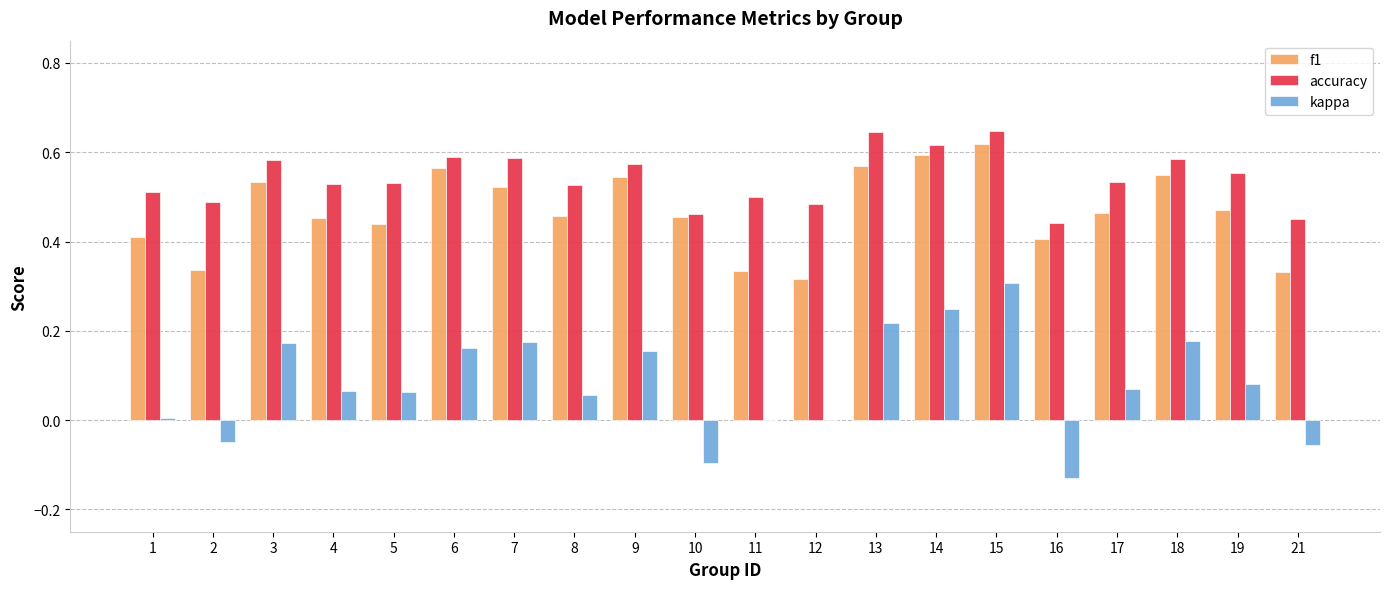

Between 3 and 21, which series saw the biggest shift?

kappa